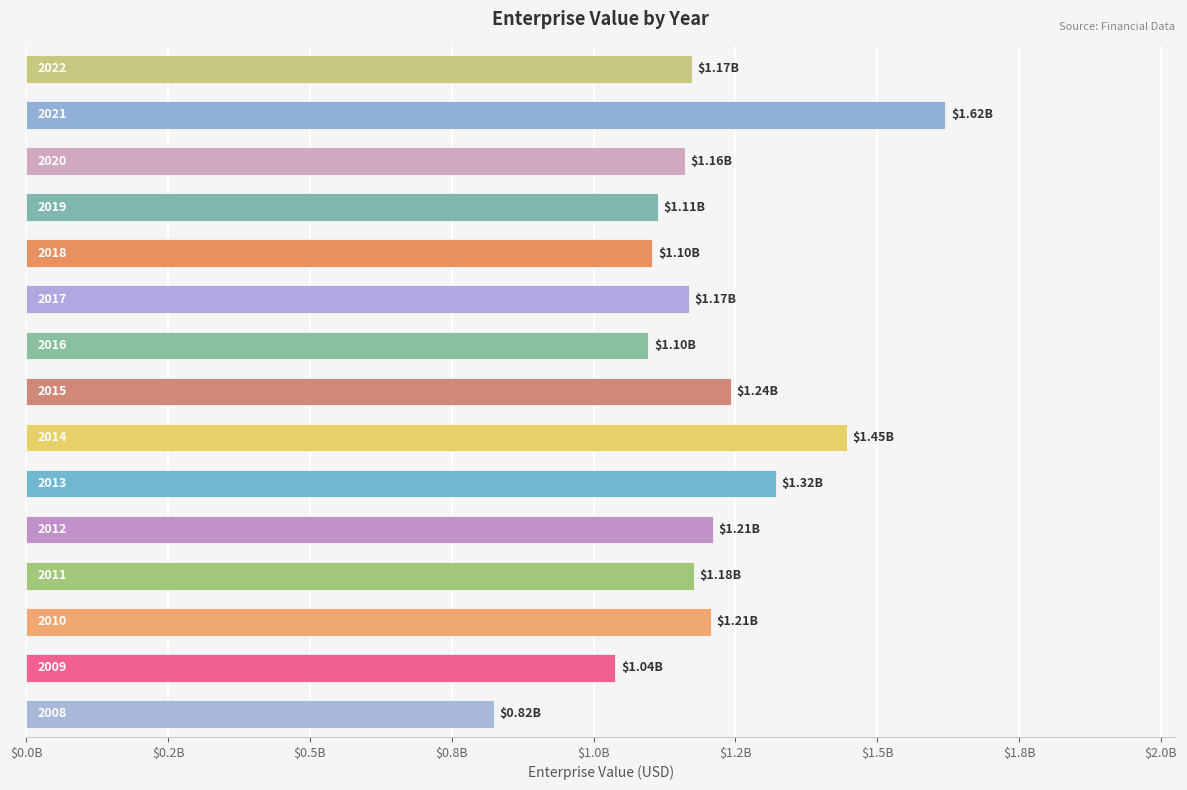

Are the bars horizontal?

Yes